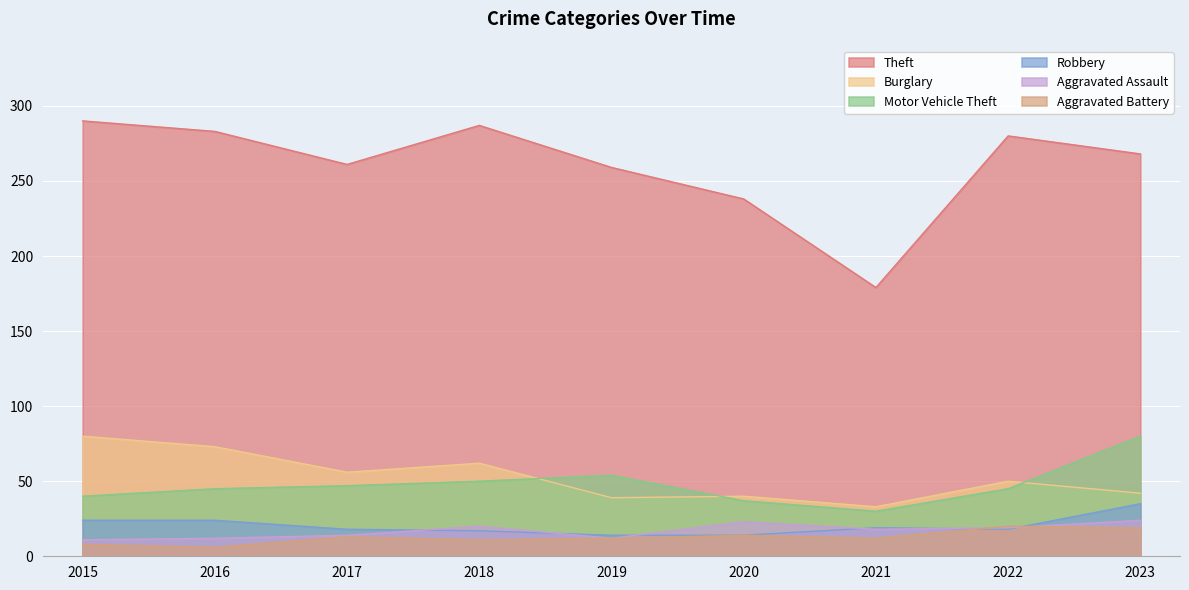

Which series changed the most between 2015 and 2019?

Burglary